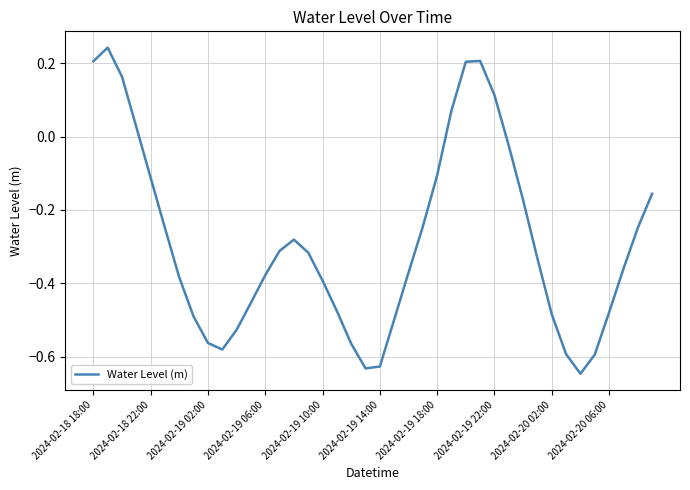

Does the chart have visible grid lines?

Yes